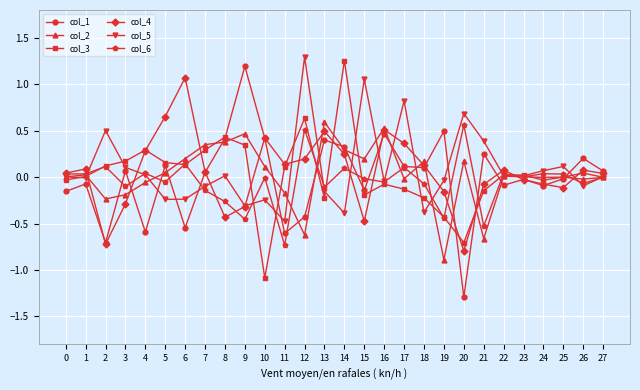

What is the total value across all series at 13?

1.0